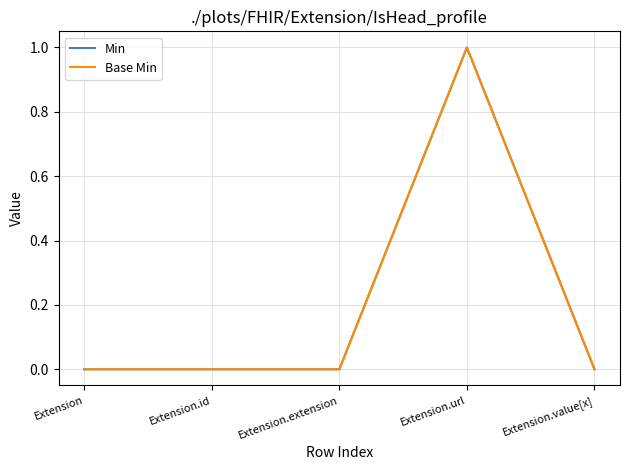

Does the chart have visible grid lines?

Yes